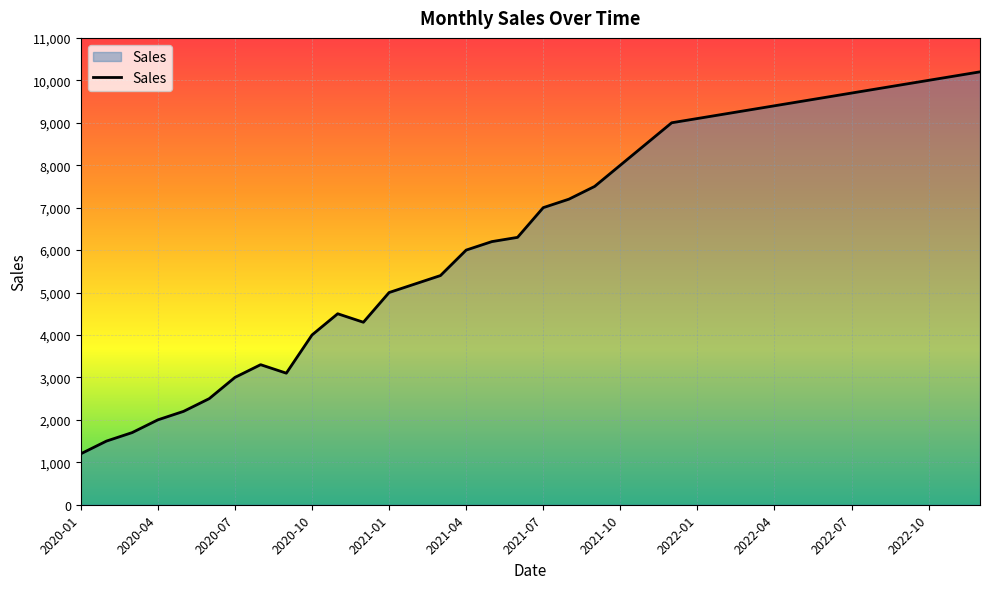

How many categories are shown in the chart?

36